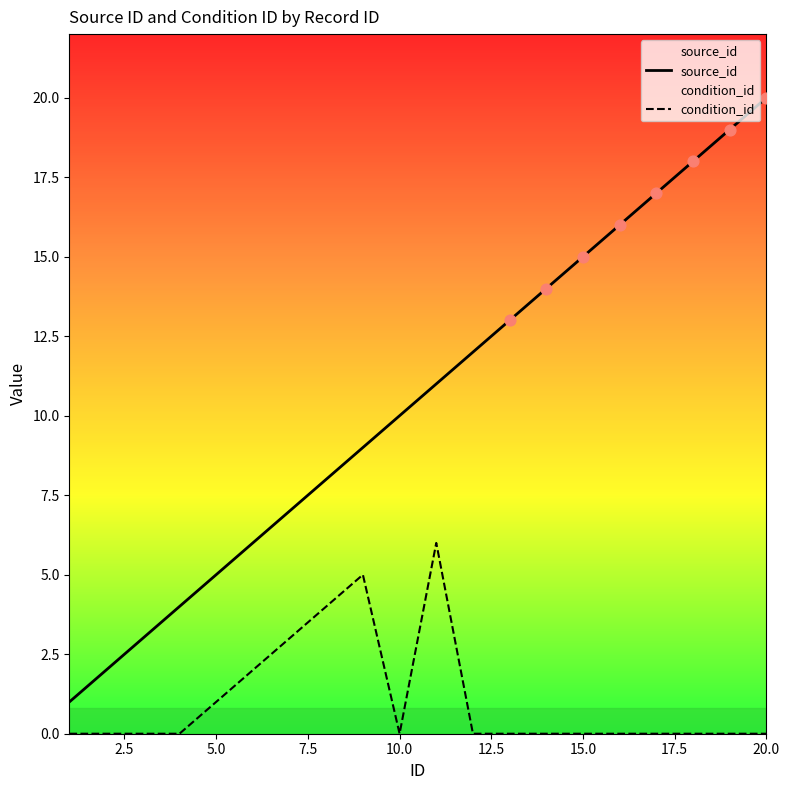

What are all the series names shown in the legend?

source_id, condition_id